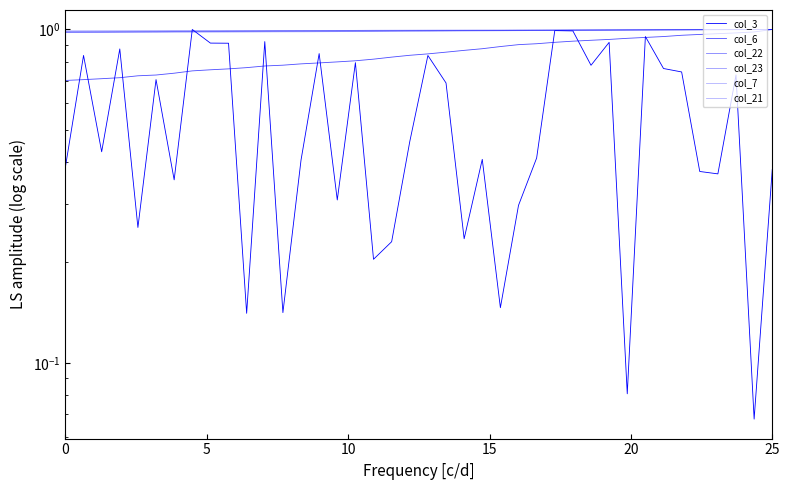

How many data points does each series have?

40